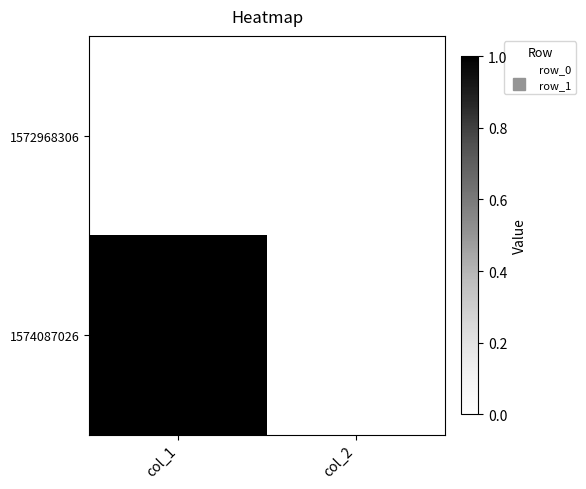

Reading right to left, list all the values displayed in this chart.

1572968306: col_2=0	col_1=0
1574087026: col_2=0	col_1=1